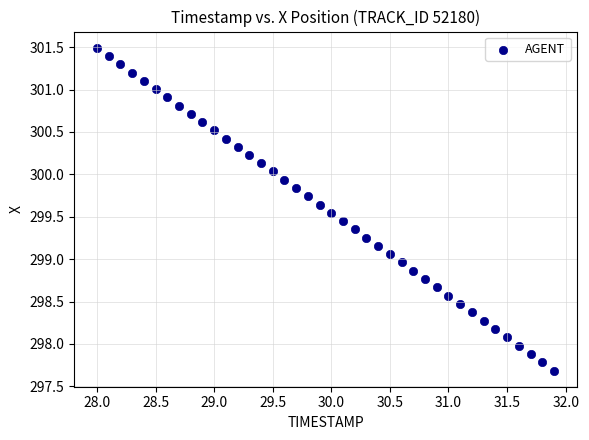

What is the range of X values (max minus min)?

3.9